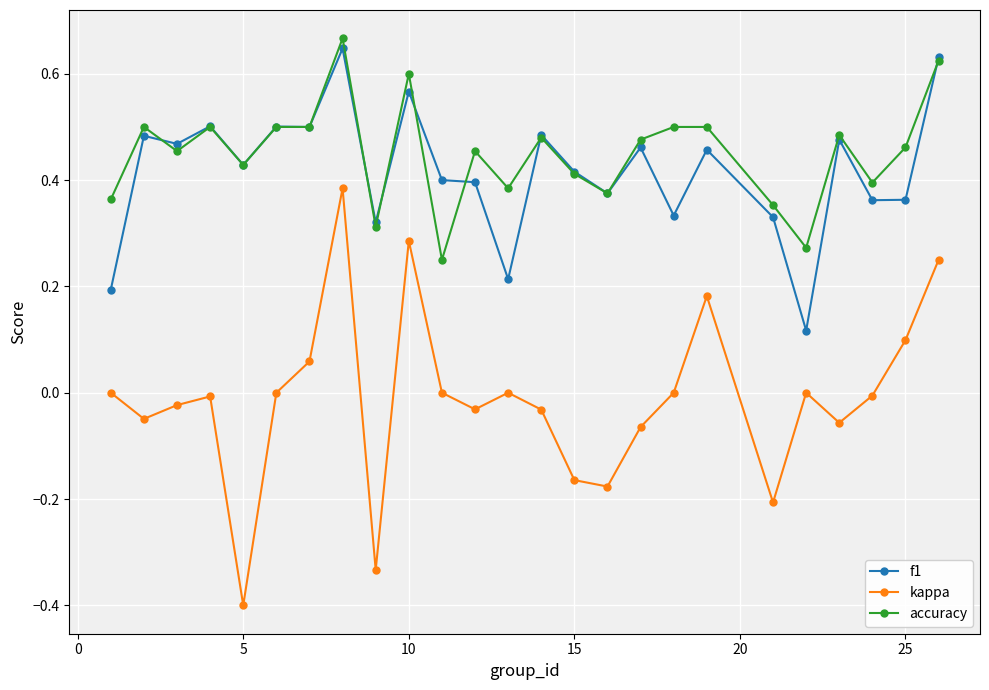

True or false: accuracy has more than 2 points higher than both neighbors.

True